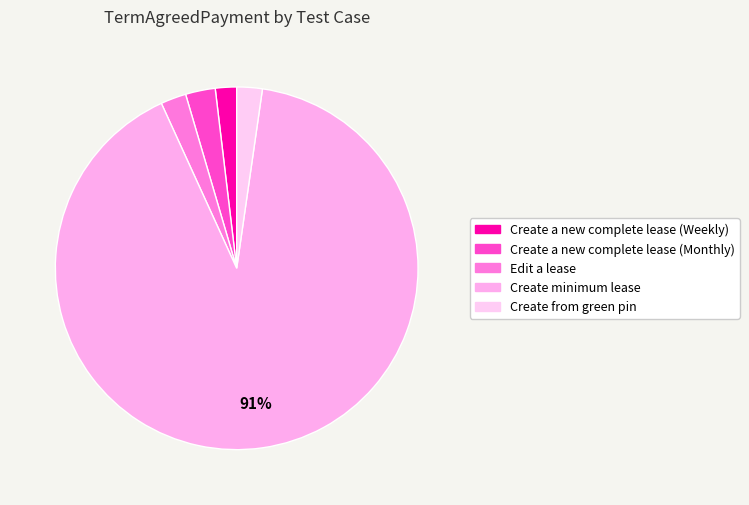

How many segments does this pie chart have?

5